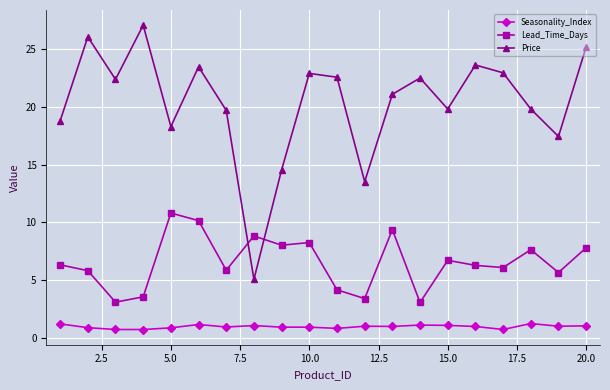

Does the chart display data point markers on the line(s)?

Yes